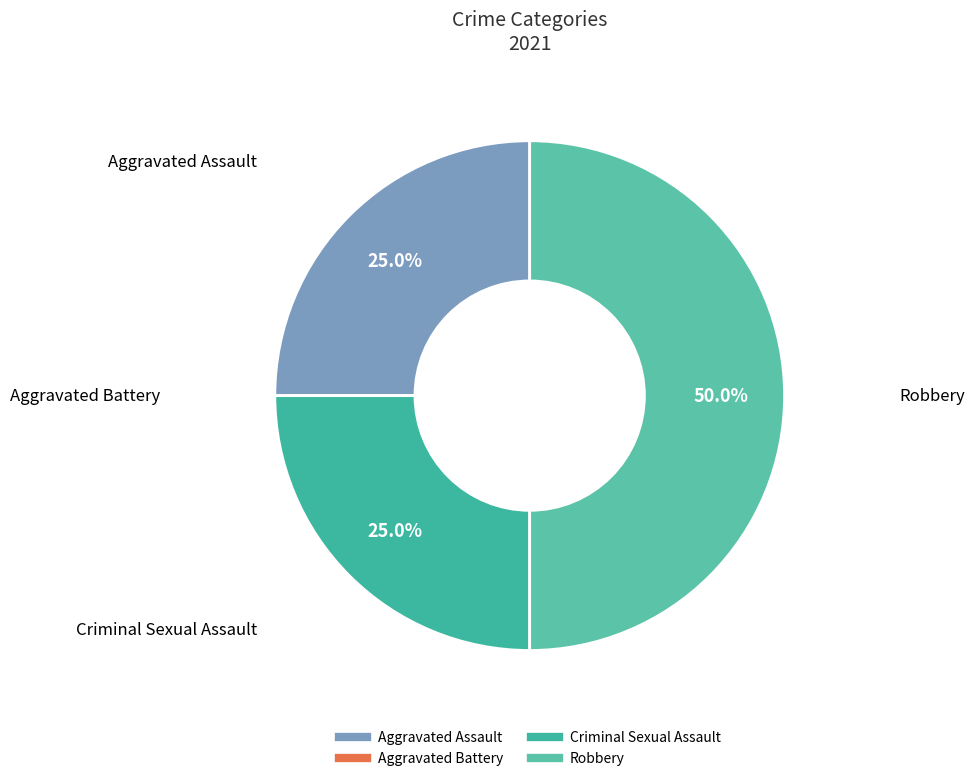

To the nearest percent, what portion does Aggravated Assault represent?

25%